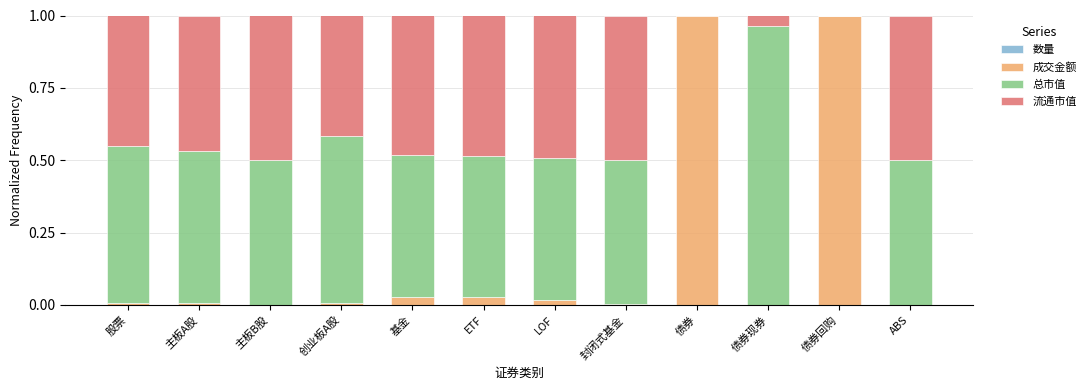

The value of 流通市值 at 股票 is 0.5. True or false?

True